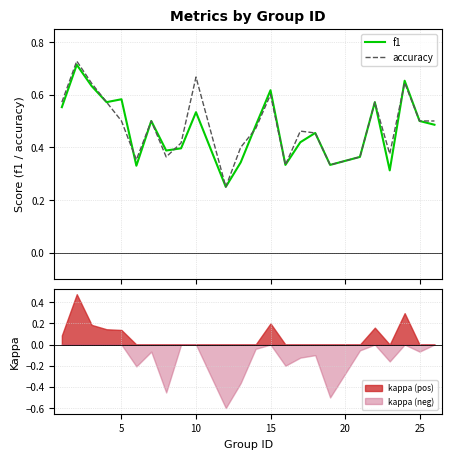

True or false: kappa (pos) has a value of 0.0 at 10.

True